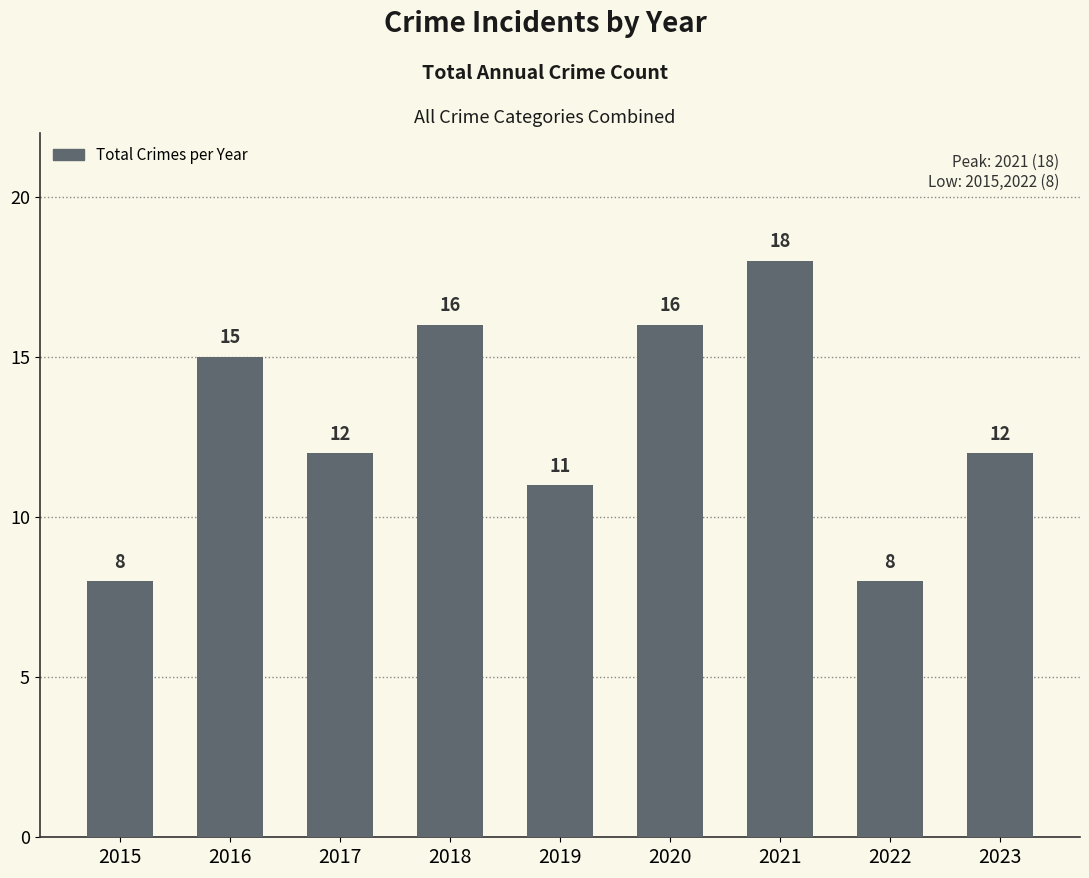

What is the difference between the second highest and minimum values?

8